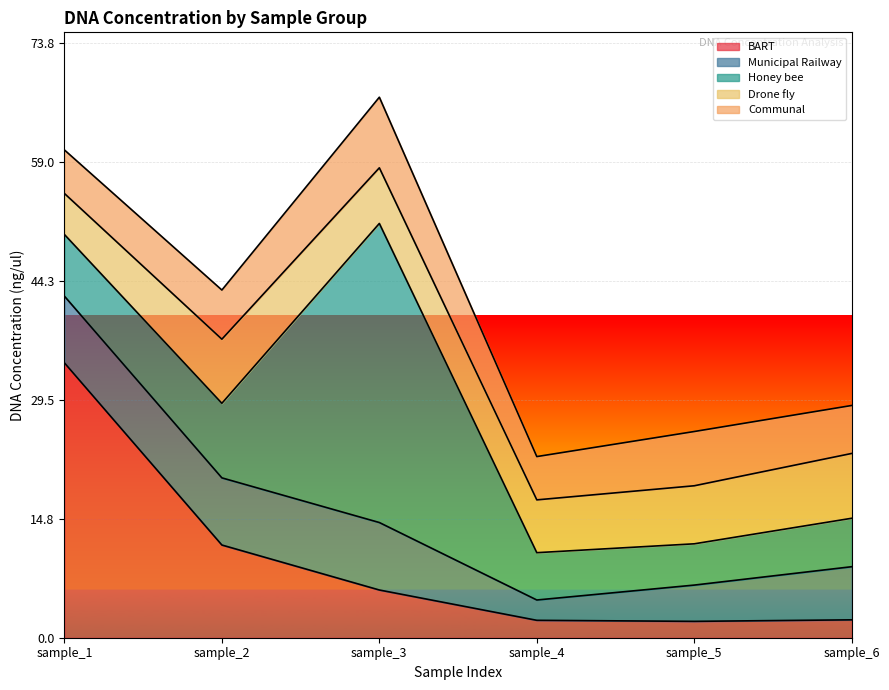

The value of Municipal Railway at sample_1 is 14.4. True or false?

False